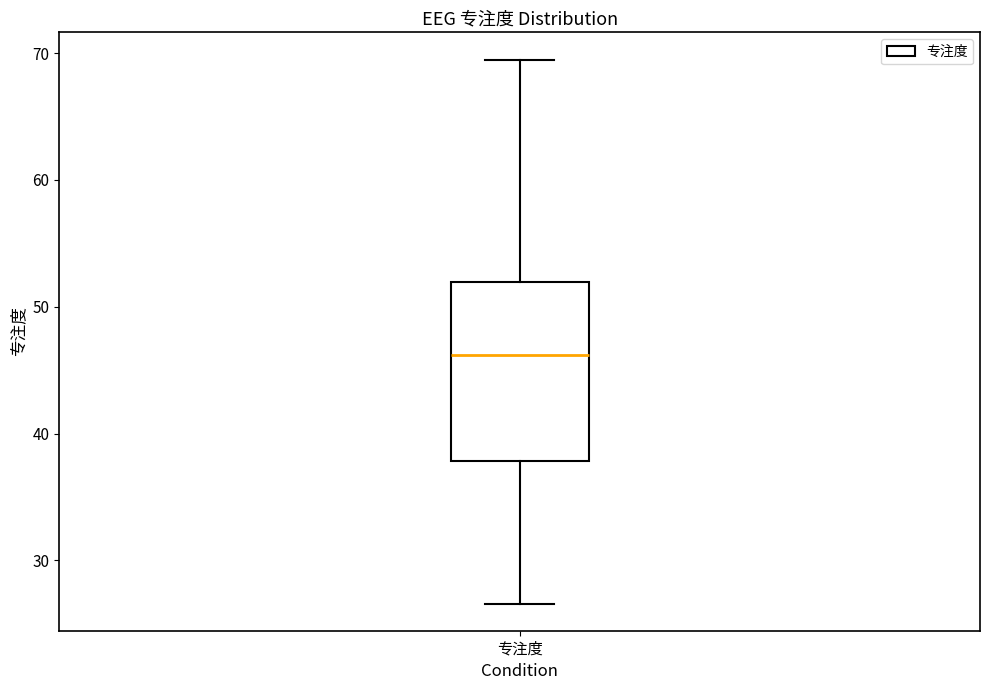

Where is the upper edge of the box for 专注度 on the y-axis? The values are not printed on the chart, so give them approximately, as read against the axis.

52